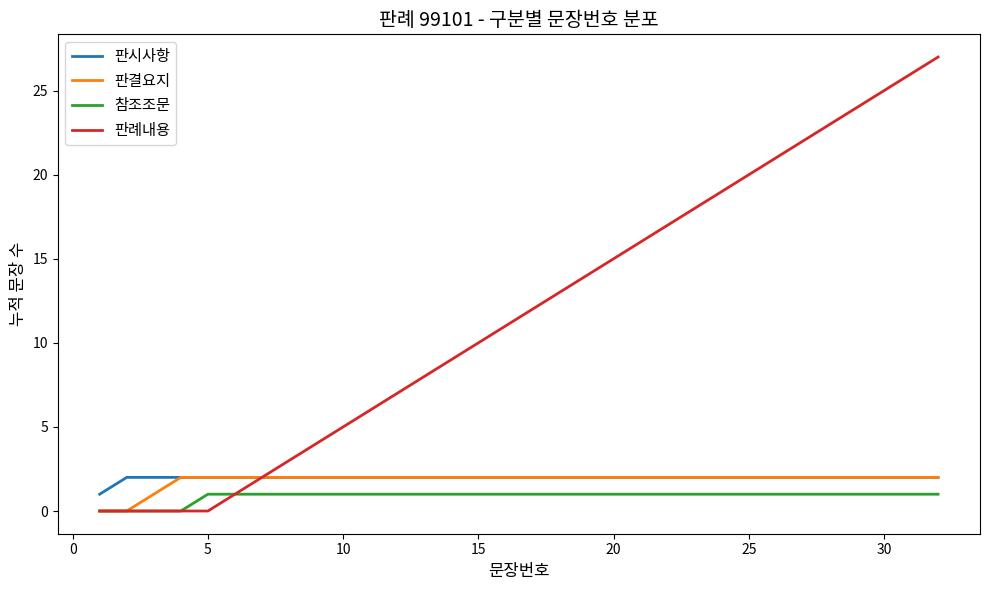

What is the greatest value displayed?

27